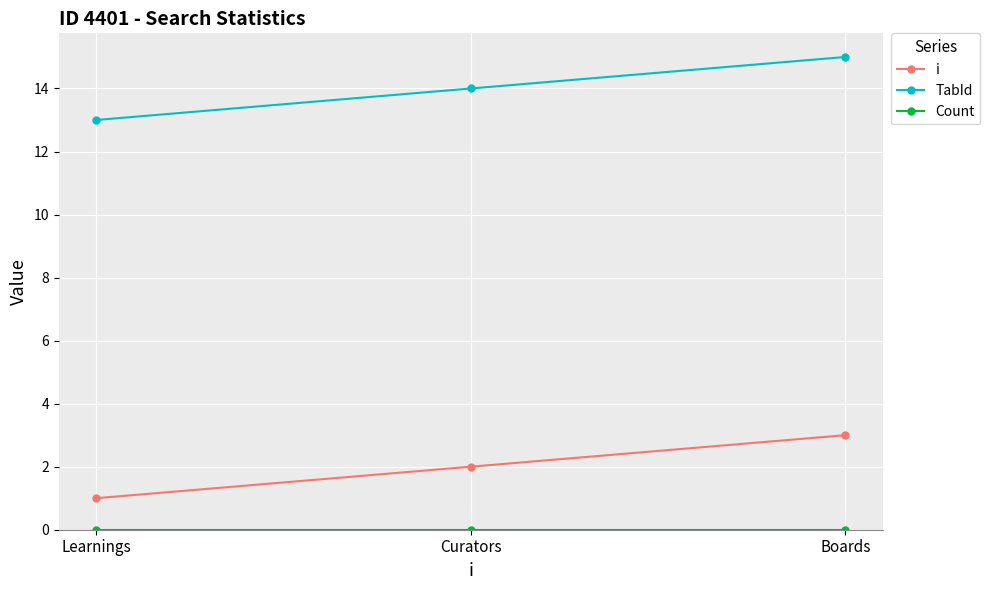

What position from the right is Curators?

2